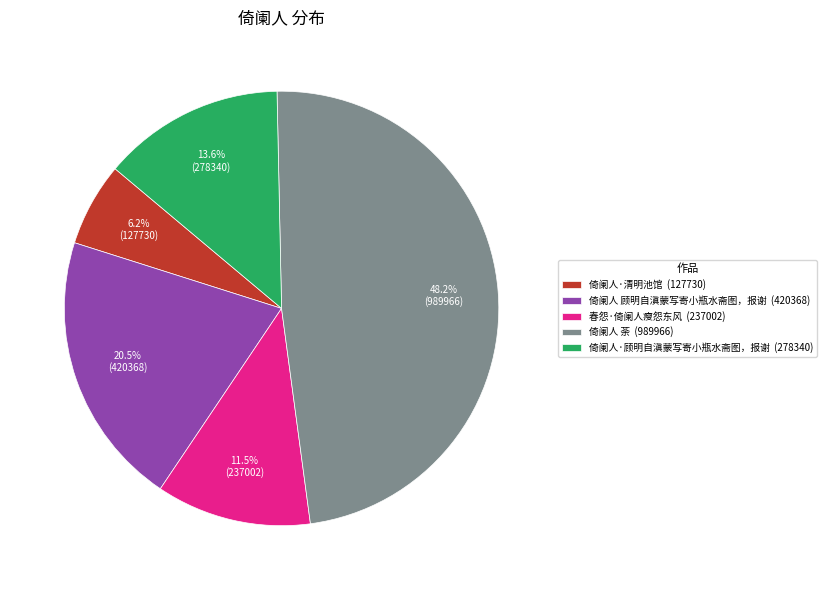

Which category has the biggest portion of the pie?

倚阑人 荼